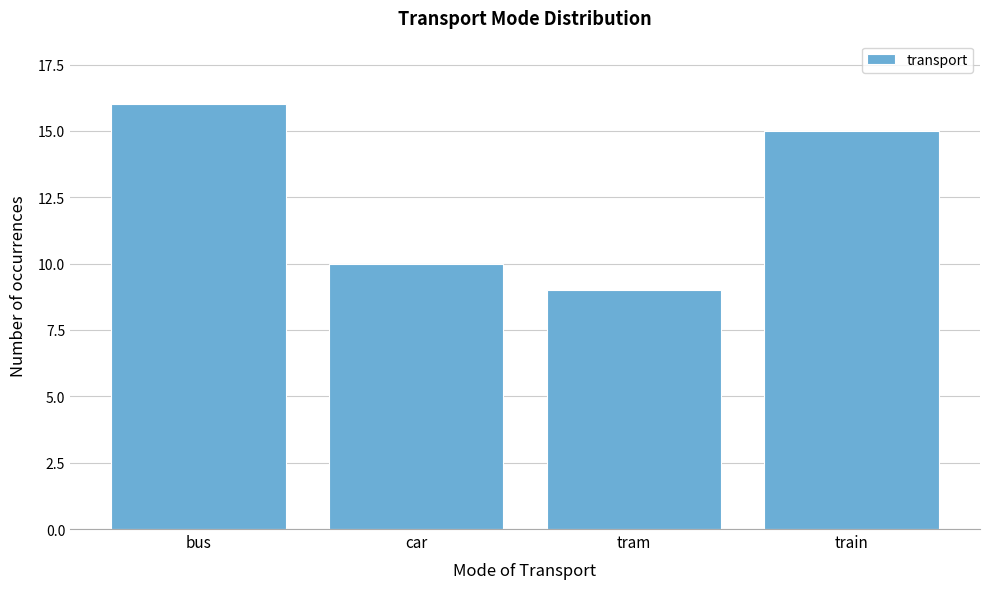

Reading left to right, list all the values displayed in this chart.

16	10	9	15